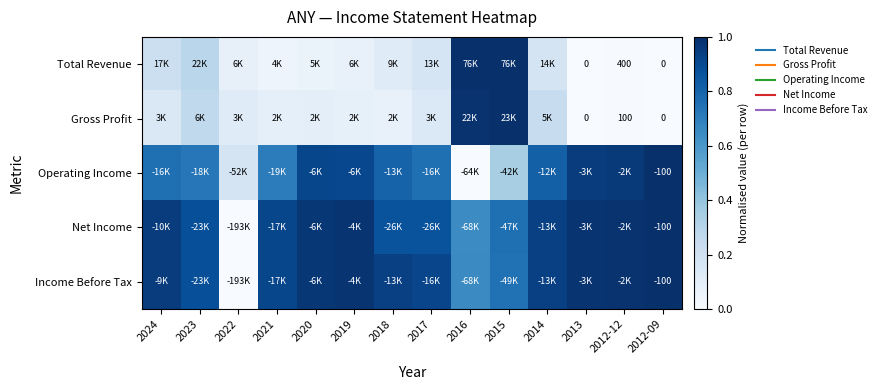

Which category has the lowest value in the Operating Income series?

2016